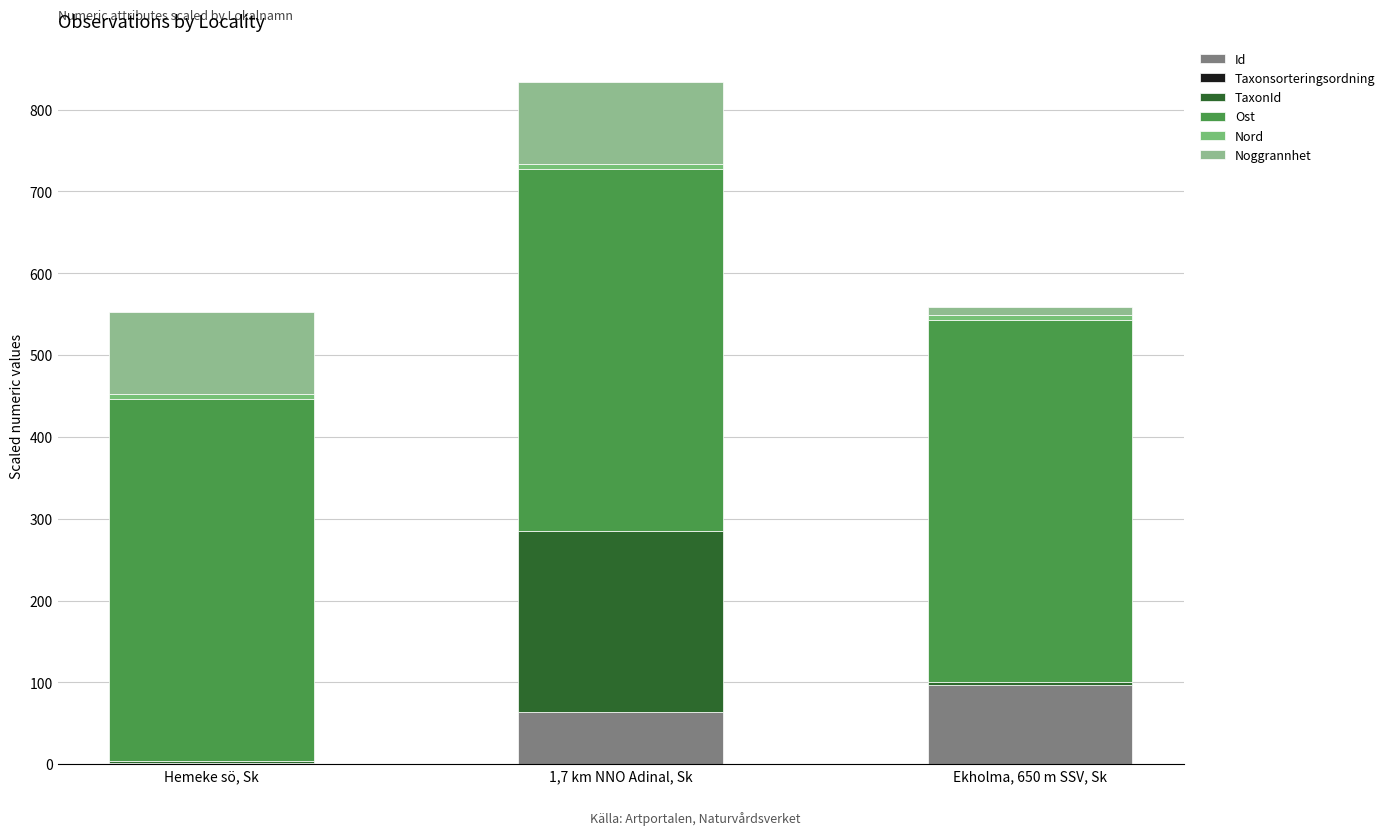

At which category is the sum across all series the highest?

1,7 km NNO Adinal, Sk